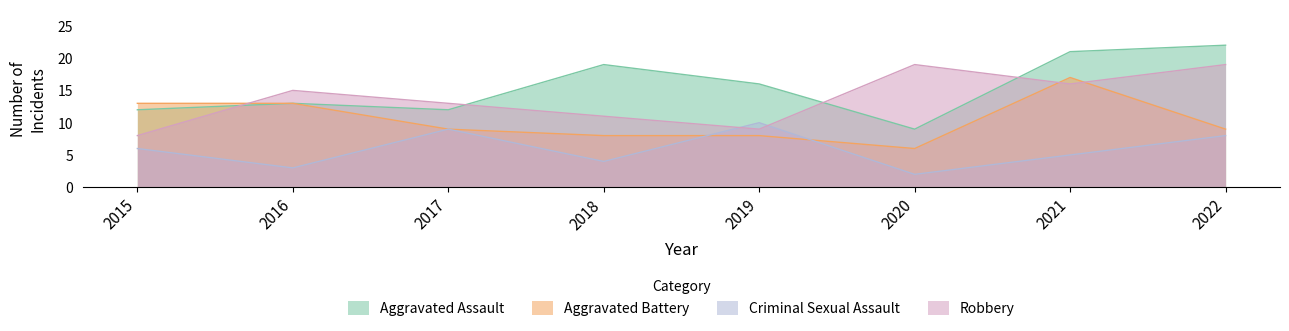

How many interior local peaks does the Aggravated Assault series have?

2